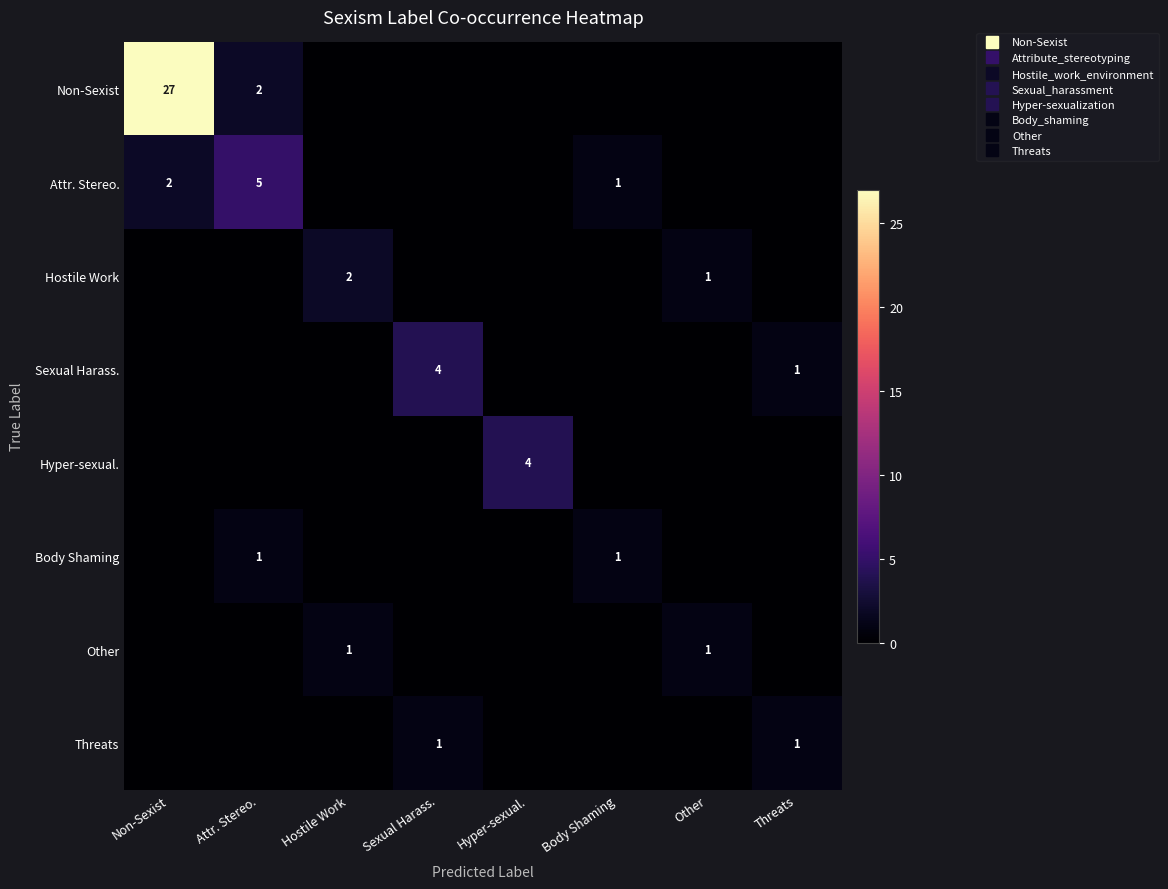

The value of row_4 at Hyper-sexual. is 5. True or false?

False